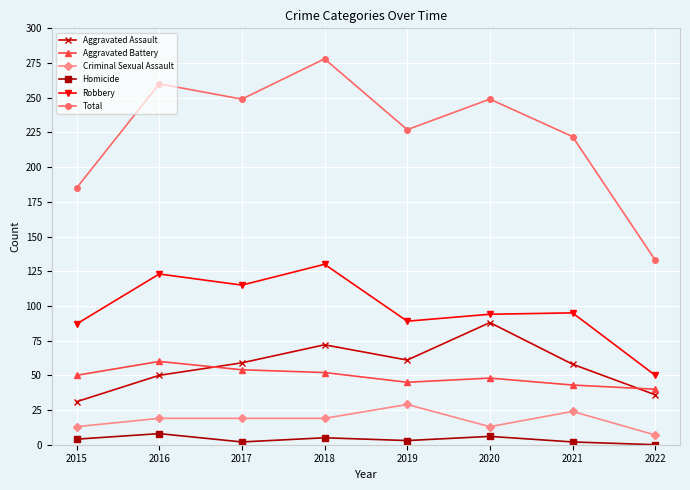

Read the Aggravated Assault value at 2020.

88